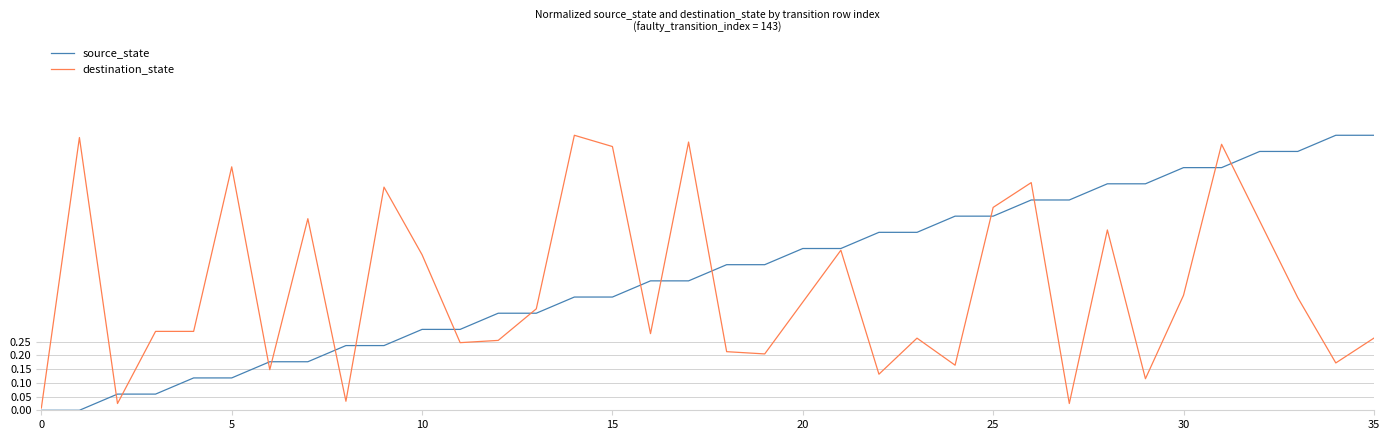

List the series in order of their overall mean, highest first.

source_state, destination_state